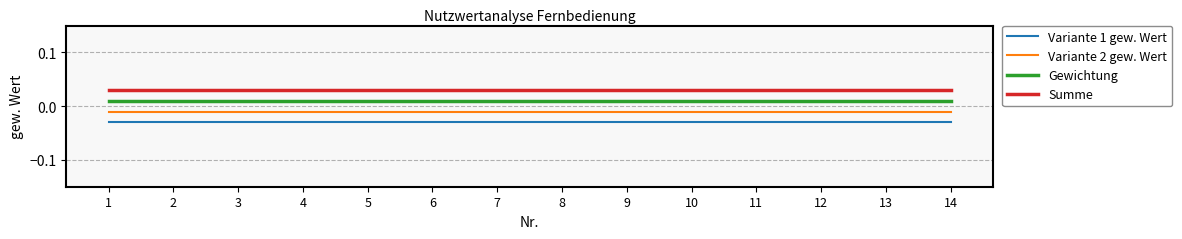

Which series has the largest total across all categories?

Summe